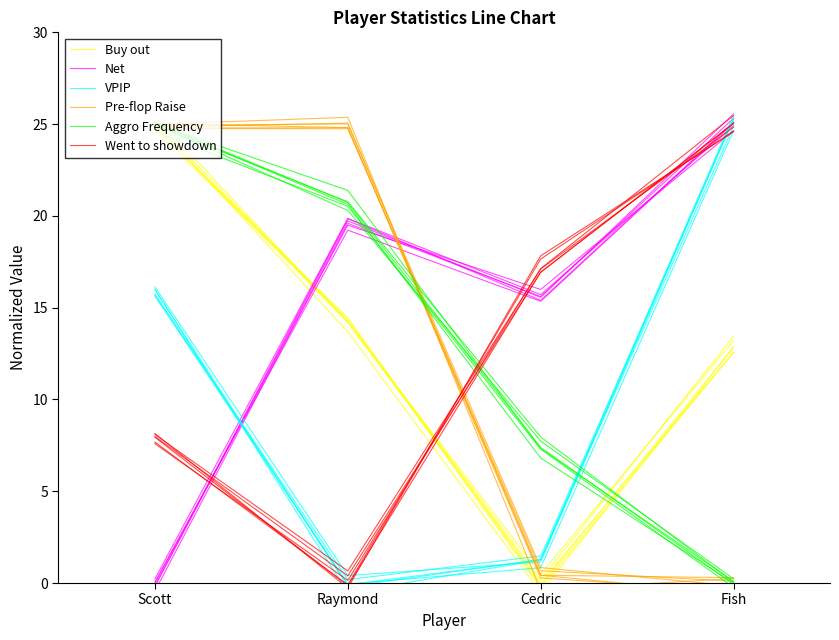

What is the value of the Buy out point at the 1st from the left?

25.1